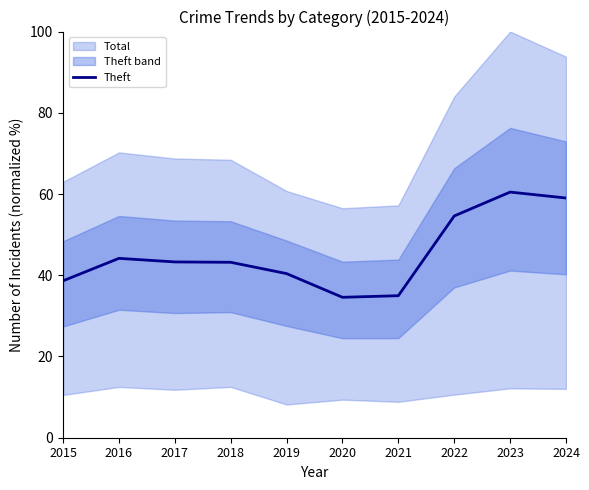

At which category does the chart reach its peak across all series?

2023